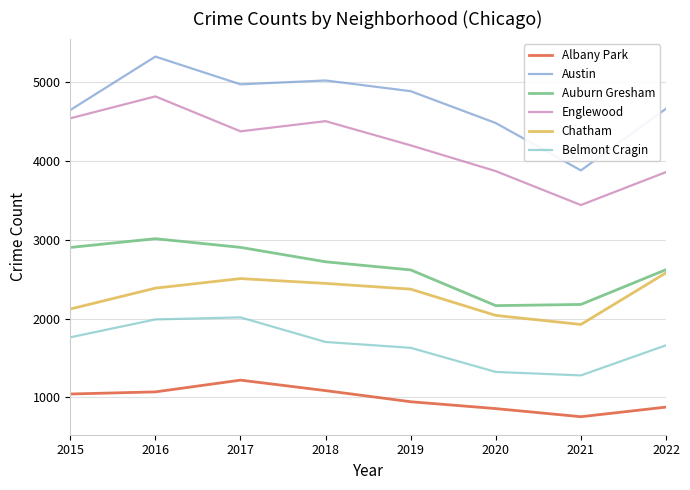

What is the lowest value of the Belmont Cragin series?

1280